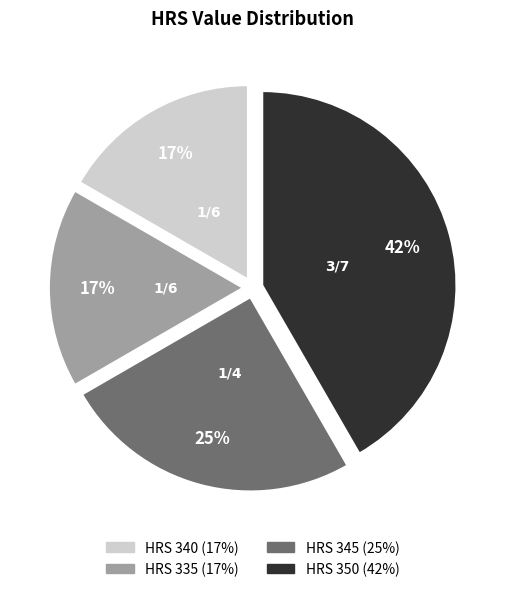

Count the number of slices in the pie.

4